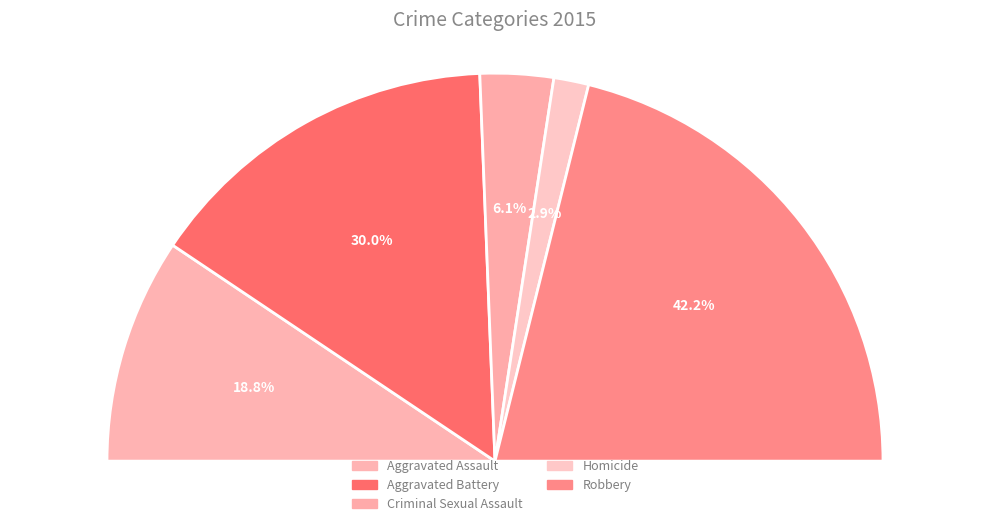

What is the change in value from Aggravated Assault to Robbery?

+403